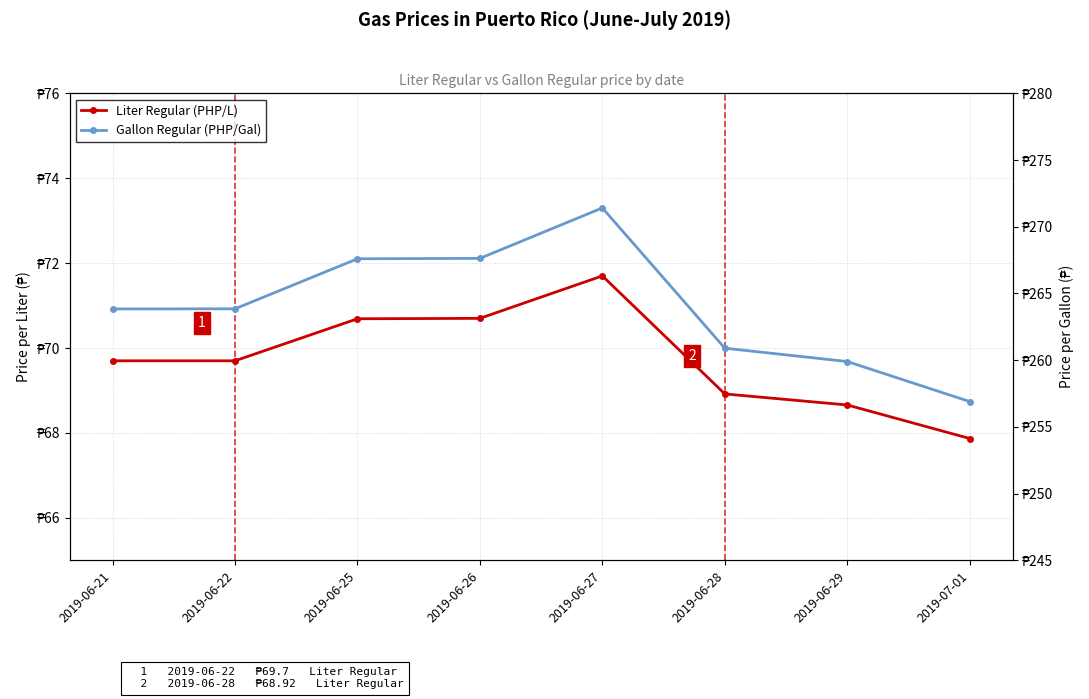

What is the label of the 3rd point from the right?

2019-06-28